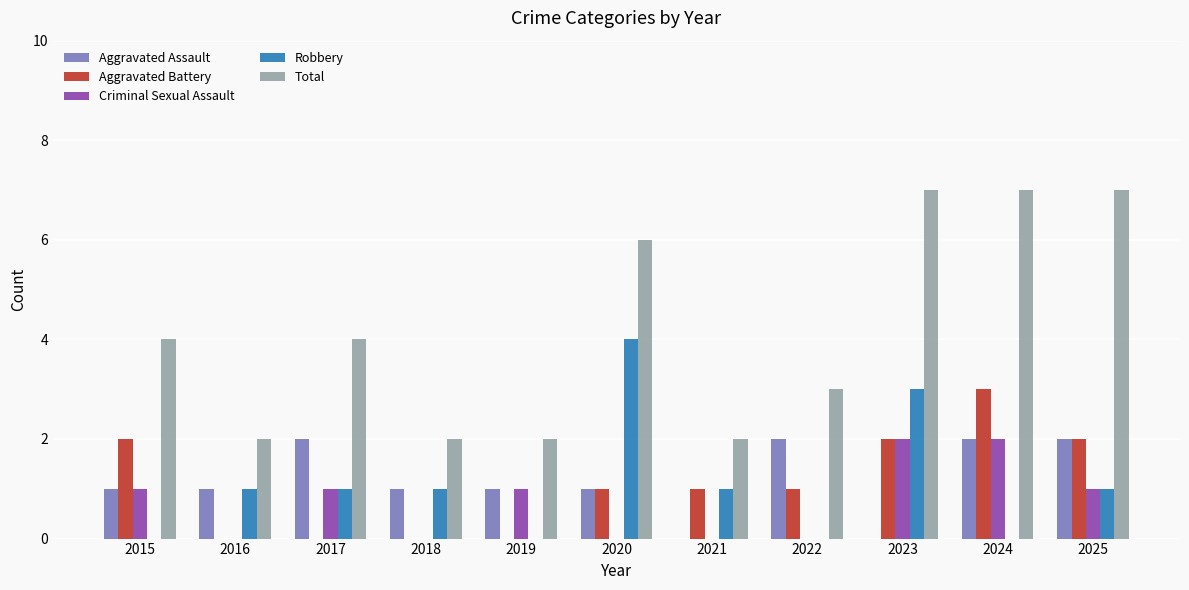

What is the total value across all series at 2018?

4